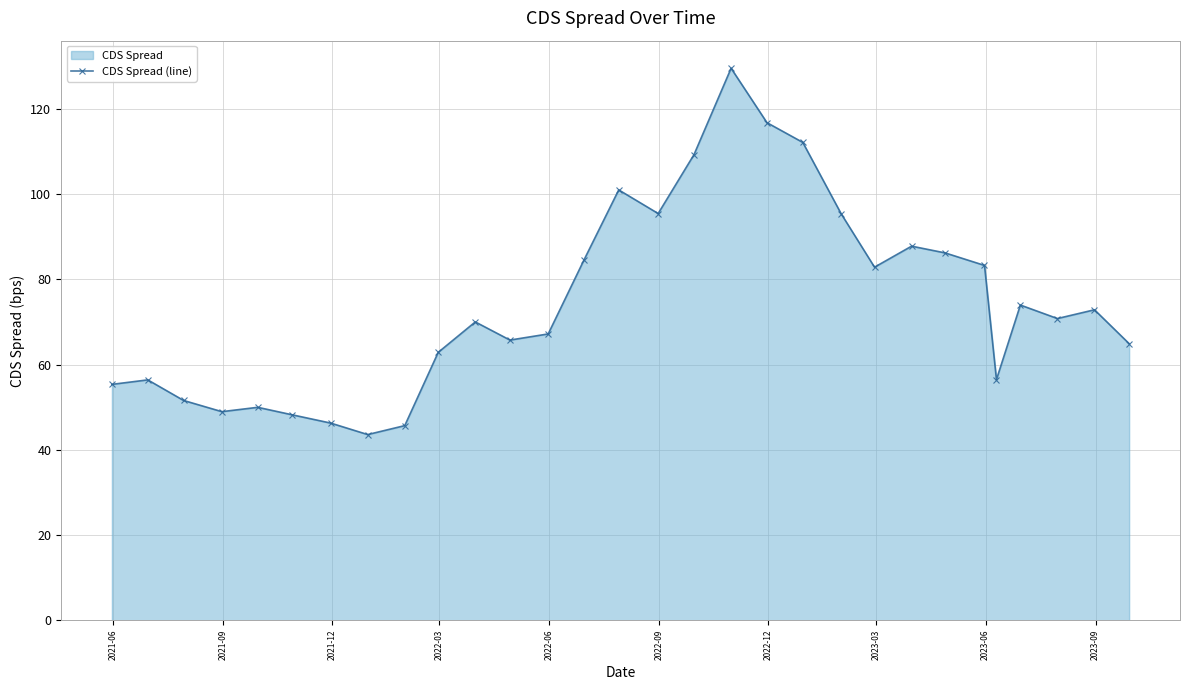

True or false: the data has more than 1 interior local peaks.

True